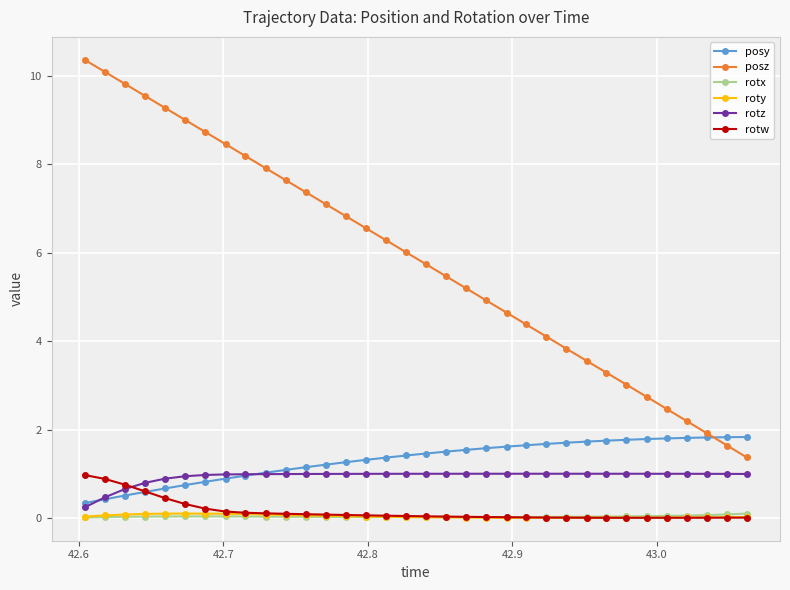

Which series has the largest range (max minus min)?

posz